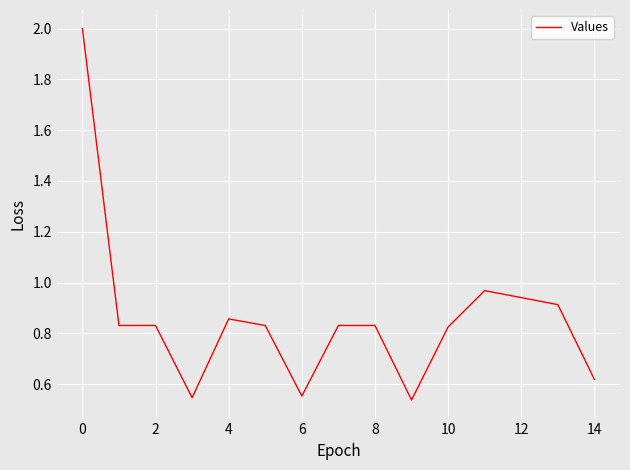

What is the maximum value shown in the chart?

2.0